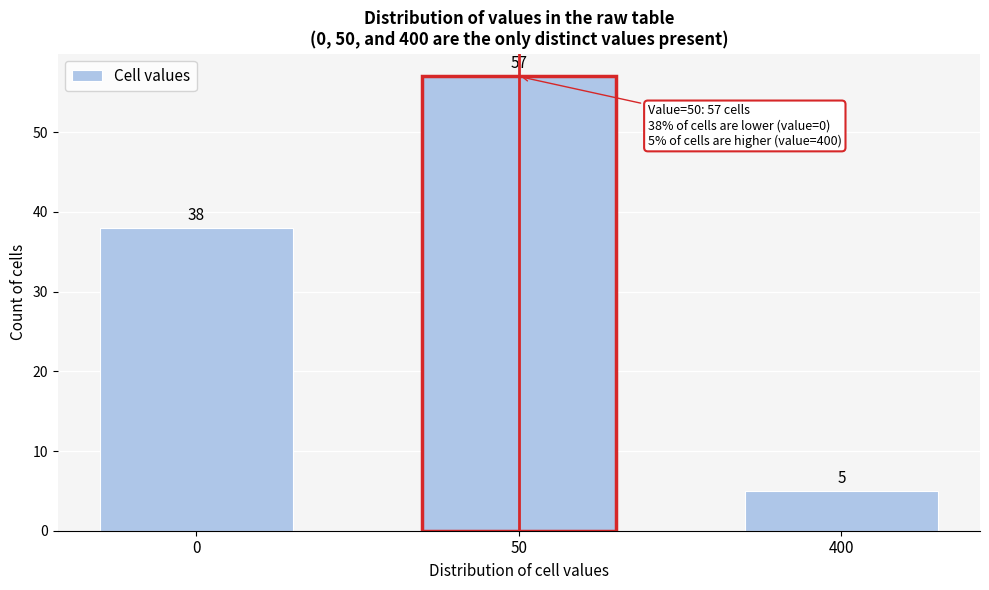

Reading right to left, extract all data points from this chart.

5	57	38